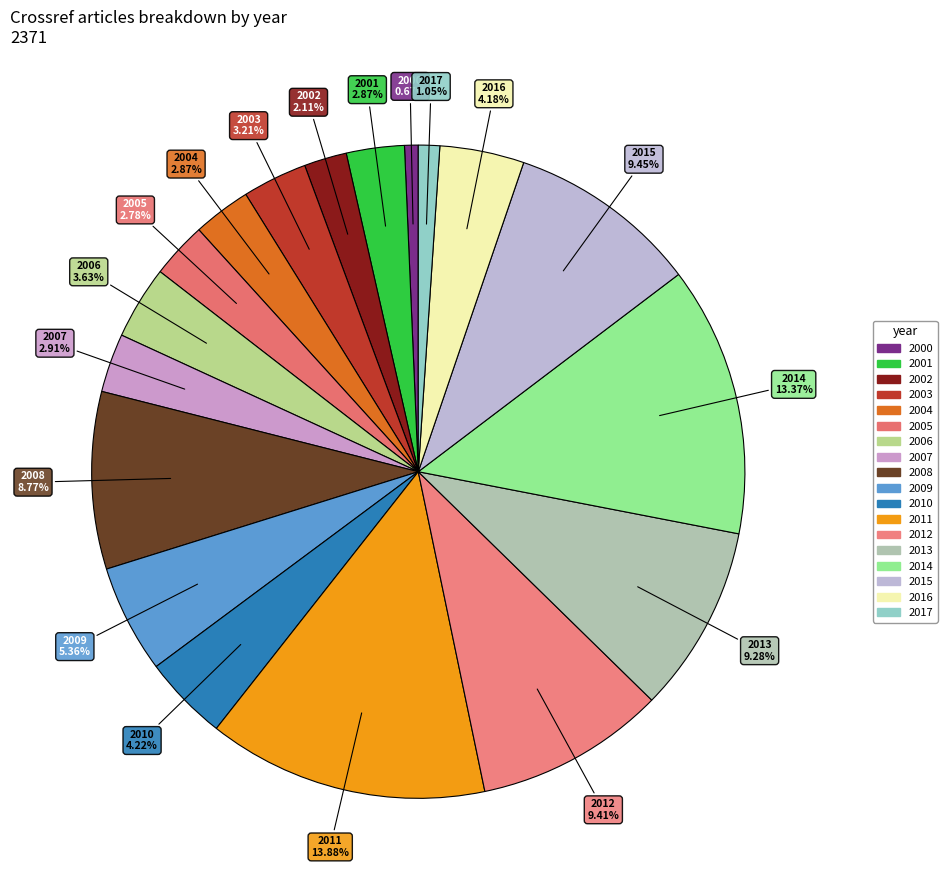

Count the number of slices in the pie.

18